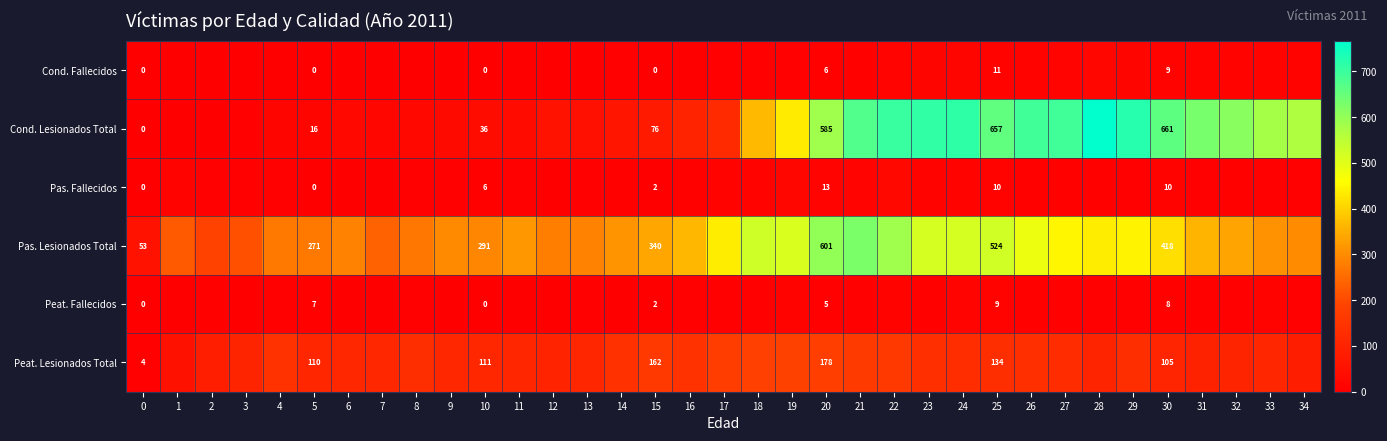

Which has a higher value, 32 or 27?

27